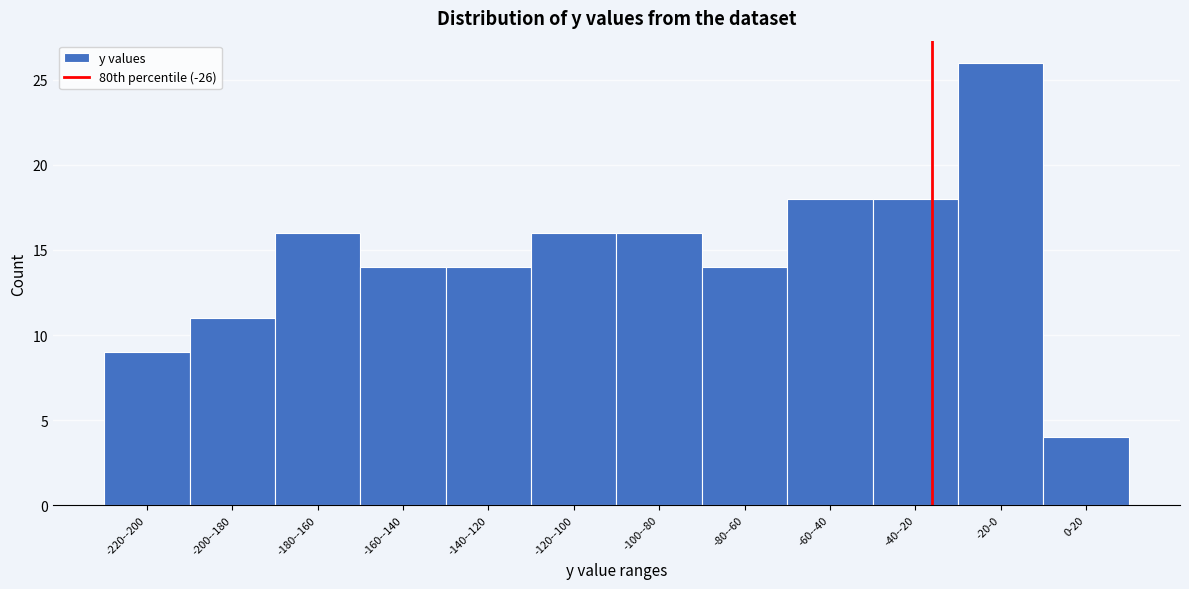

Reading left to right, what are all the values shown in this chart?

-220--200=9	-200--180=11	-180--160=16	-160--140=14	-140--120=14	-120--100=16	-100--80=16	-80--60=14	-60--40=18	-40--20=18	-20-0=26	0-20=4